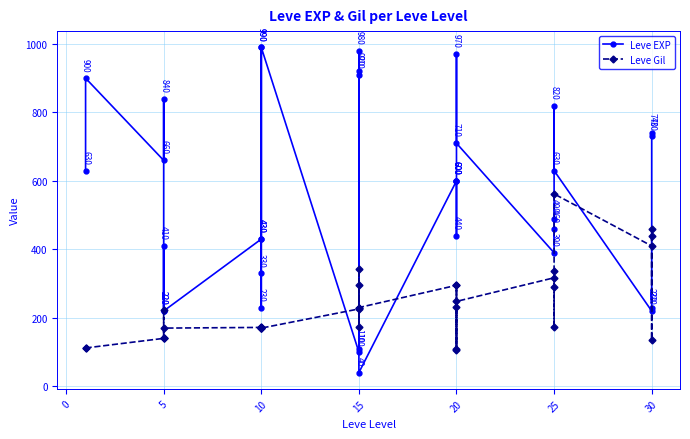

Does the chart display data point markers on the line(s)?

Yes